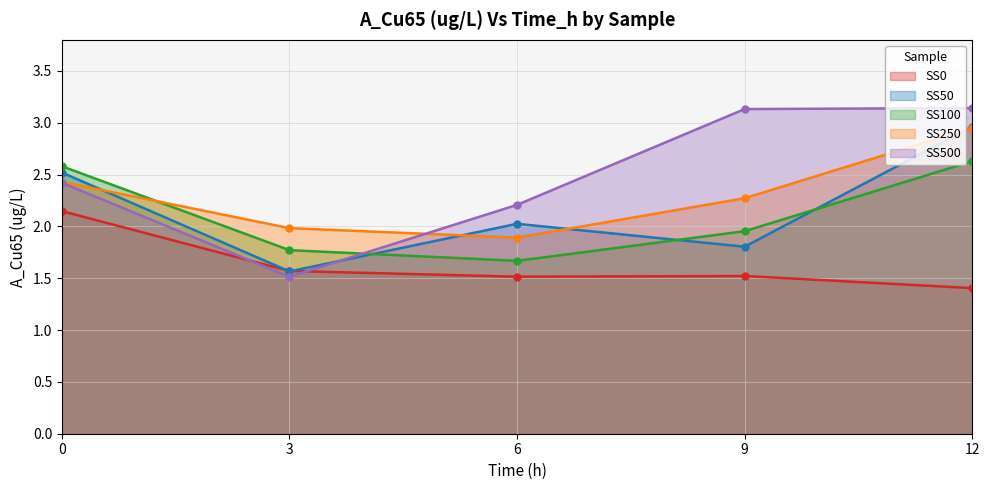

At which category does SS0 reach its first local valley?

6